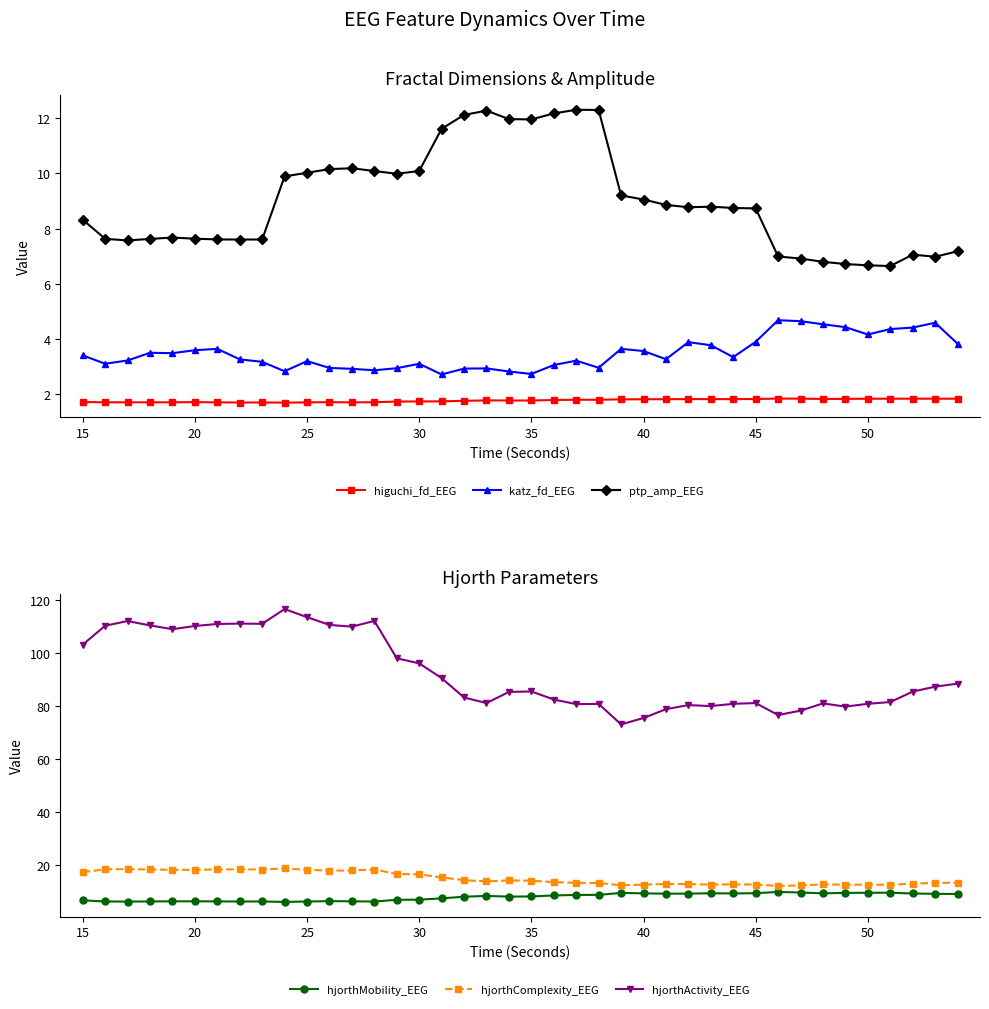

What is the highest value of the higuchi_fd_EEG series?

1.8